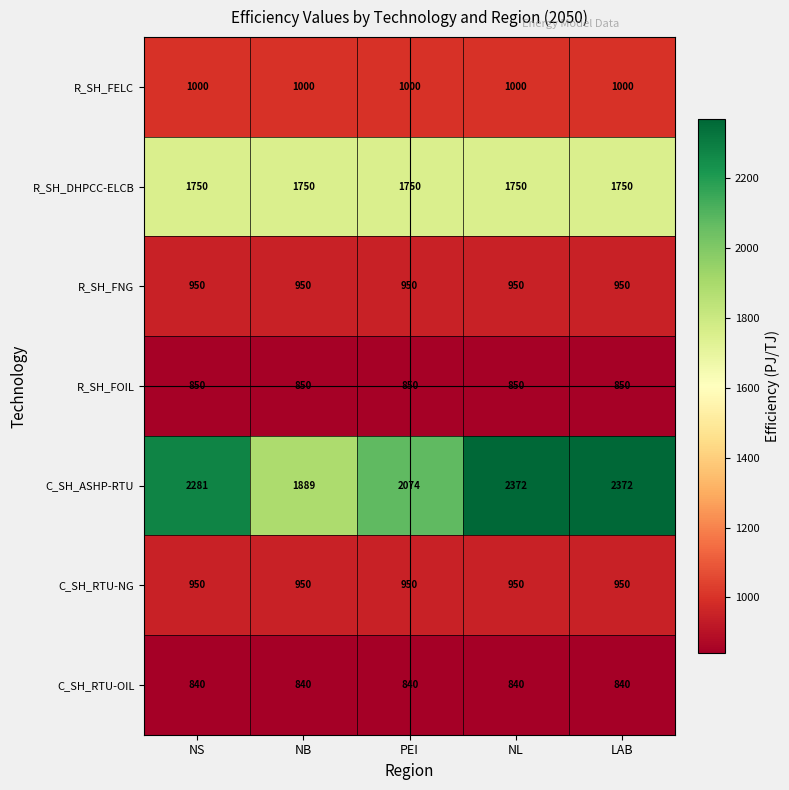

What is the lowest value of the R_SH_FELC series?

1000